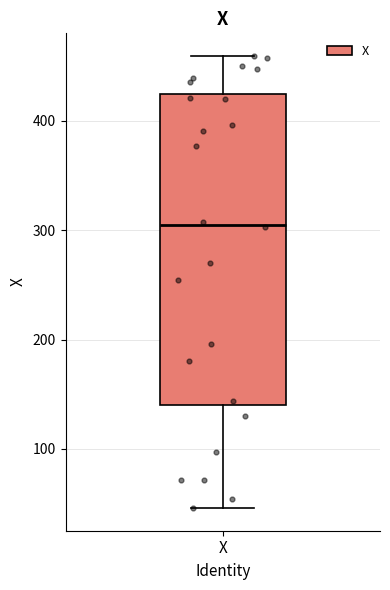

Where is the lower edge of the box for X on the y-axis? The values are not printed on the chart, so give them approximately, as read against the axis.

140